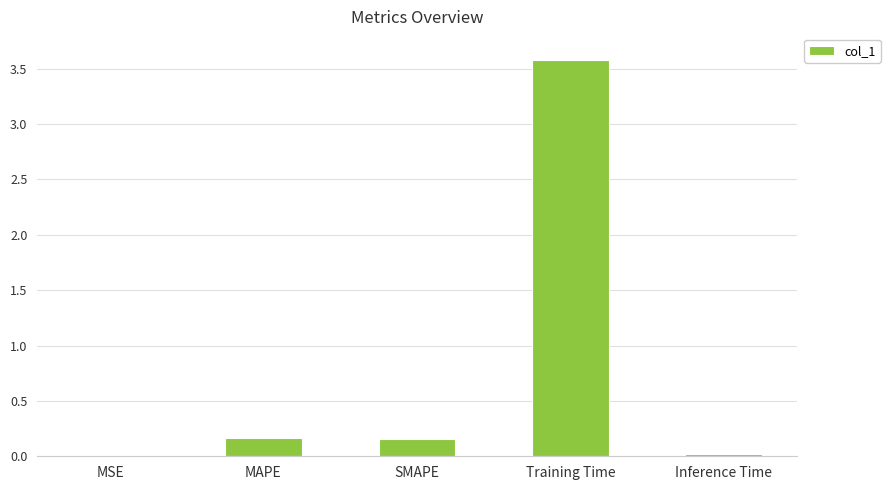

Are the bars grouped side by side (vs. stacked)?

No